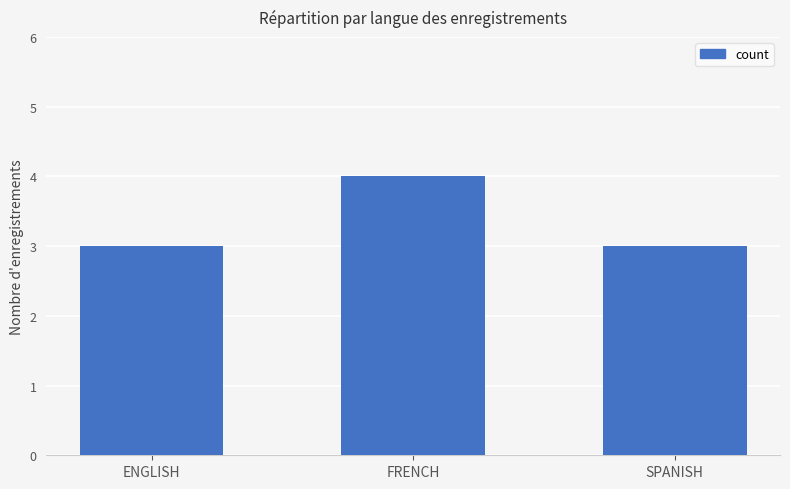

What is the value of the 1st bar from the left?

3